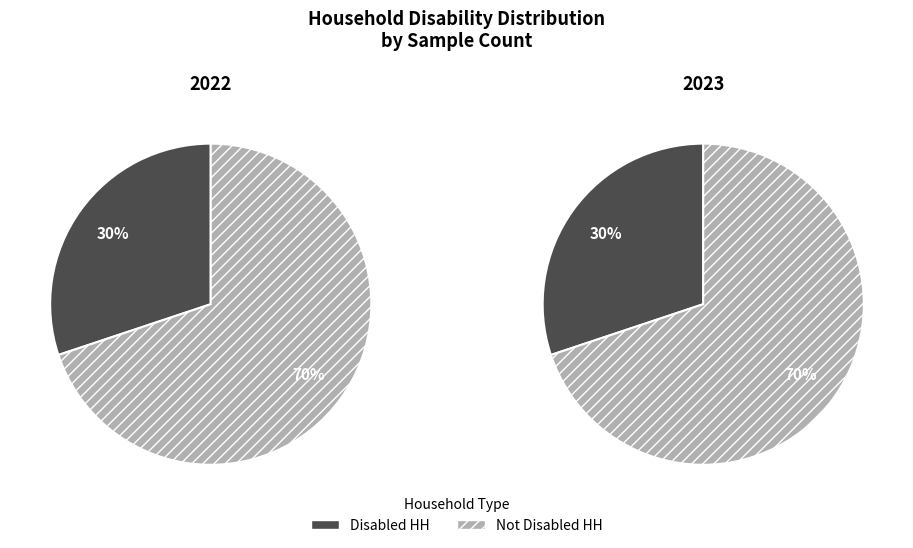

What is the smallest slice in the pie chart?

Disabled HH